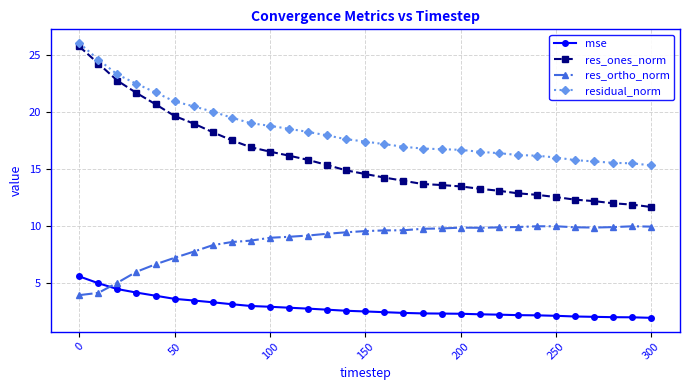

Rank the series by their average value, from lowest to highest.

mse, res_ortho_norm, res_ones_norm, residual_norm